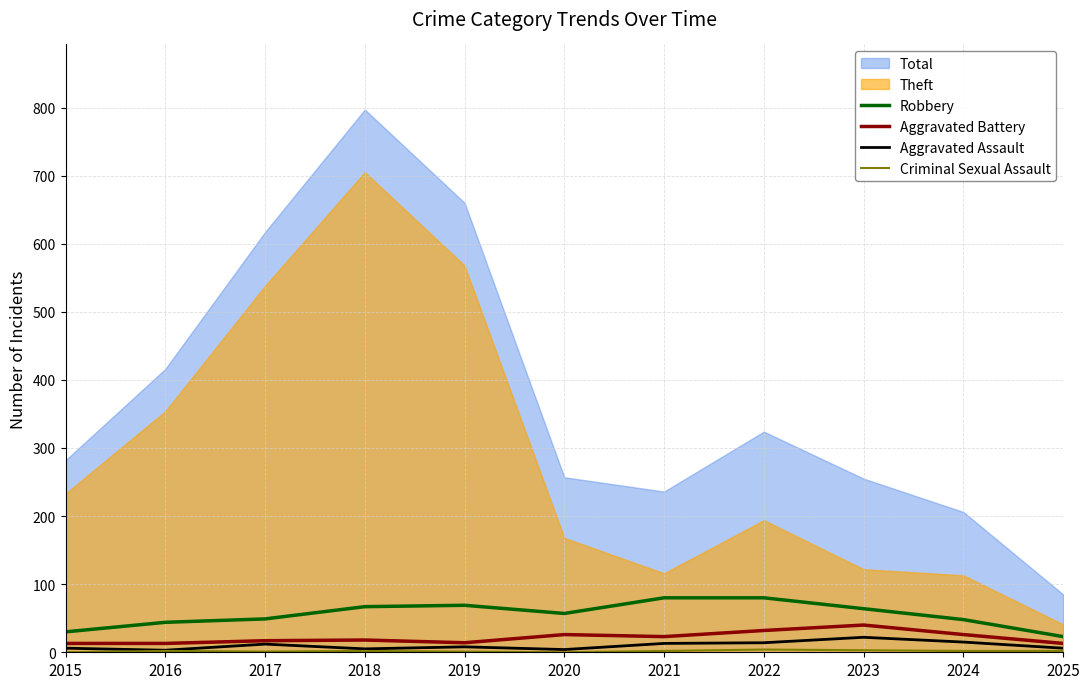

Is it true that Robbery equals 29 at 2019?

False